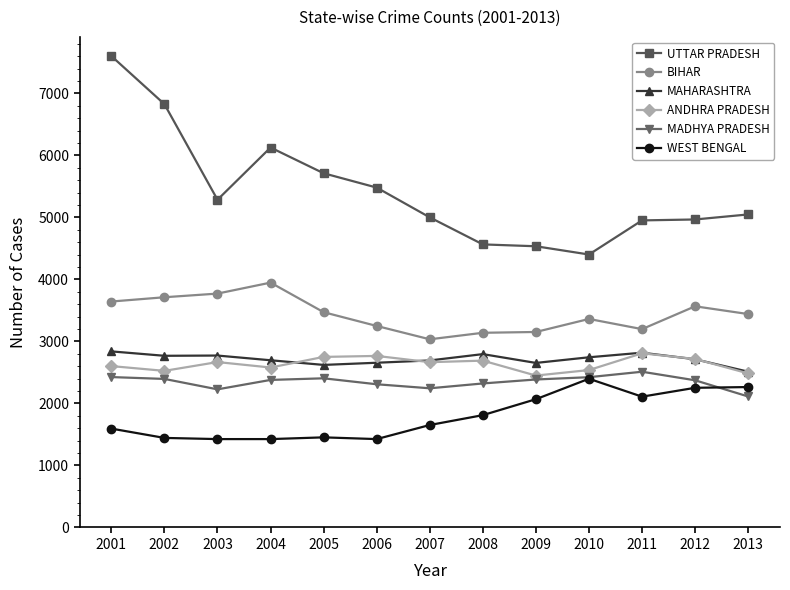

What is the difference between the maximum and second lowest values in the UTTAR PRADESH series?

3067